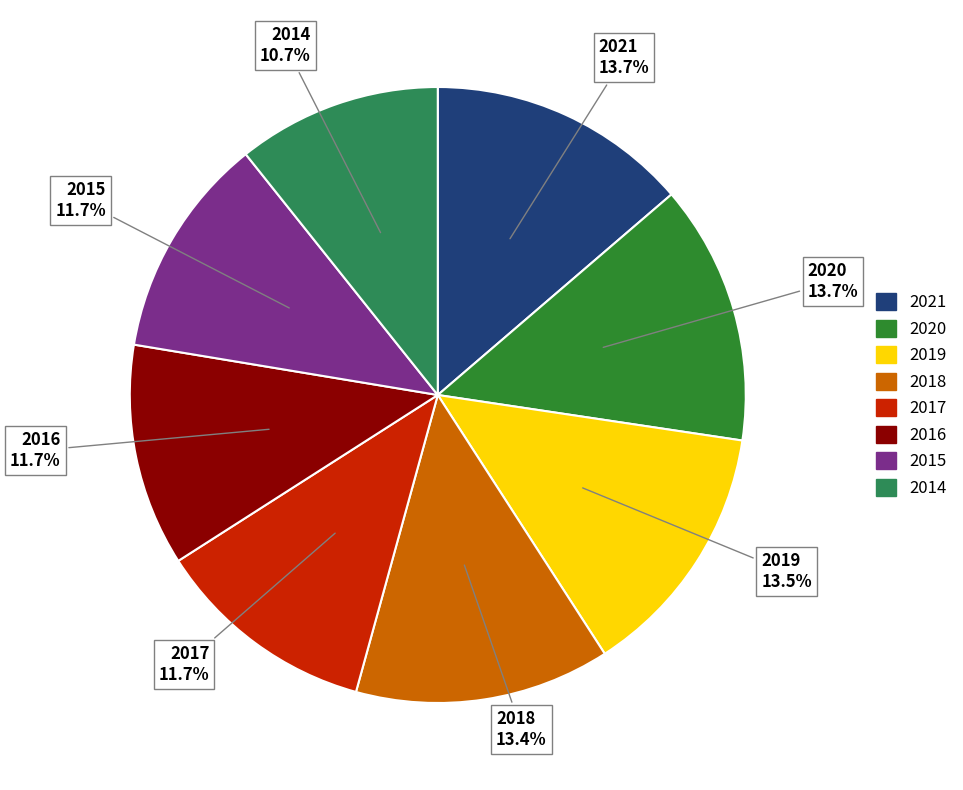

How many slices are in this pie chart?

8